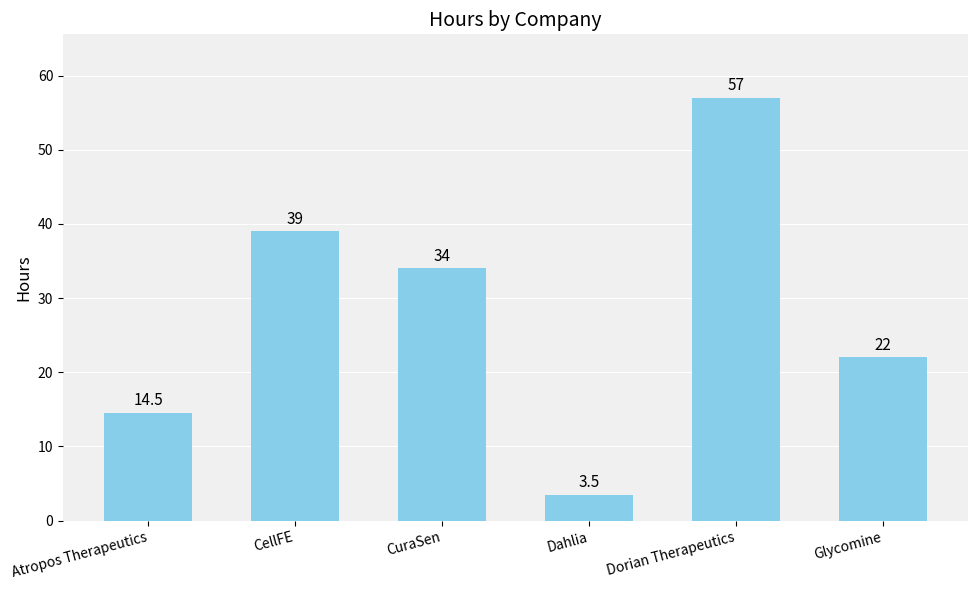

Rank the categories by value from lowest to highest.

Dahlia, Atropos Therapeutics, Glycomine, CuraSen, CellFE, Dorian Therapeutics